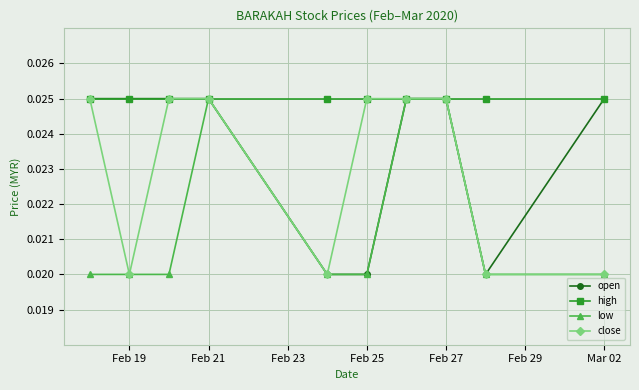

How many lines are shown in the chart?

4